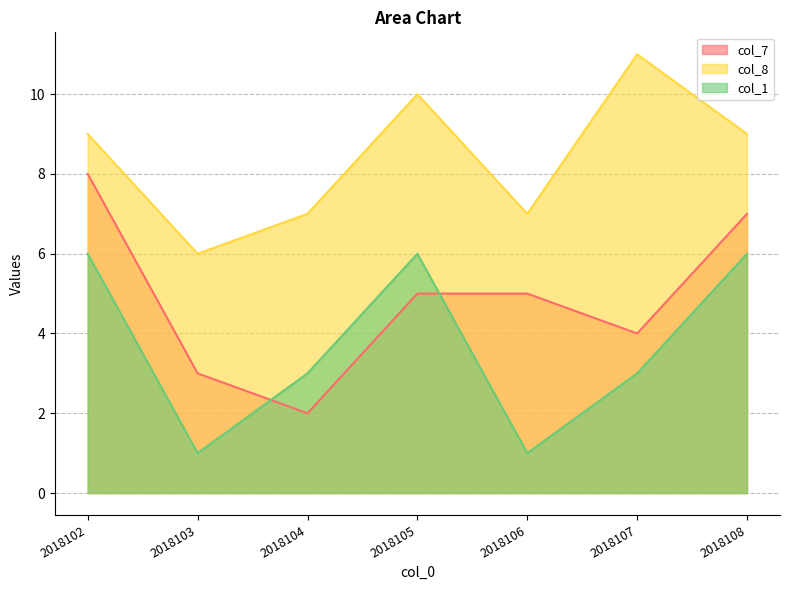

How many lines are shown in the chart?

3